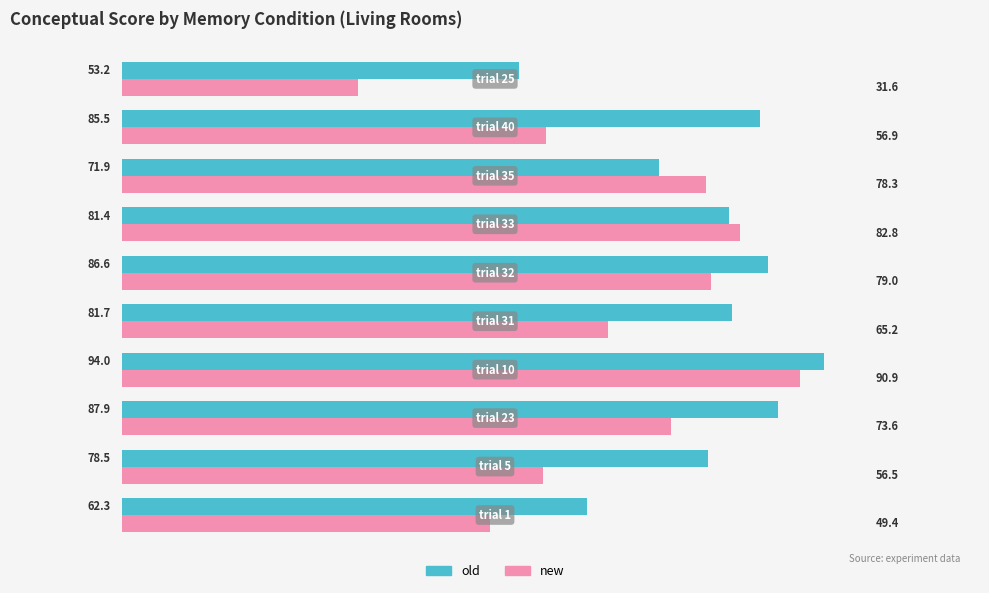

List the series in order of their peak value, highest first.

old, new